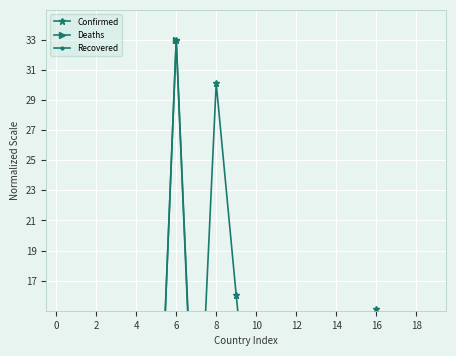

What is the maximum value shown in the chart?

33.0